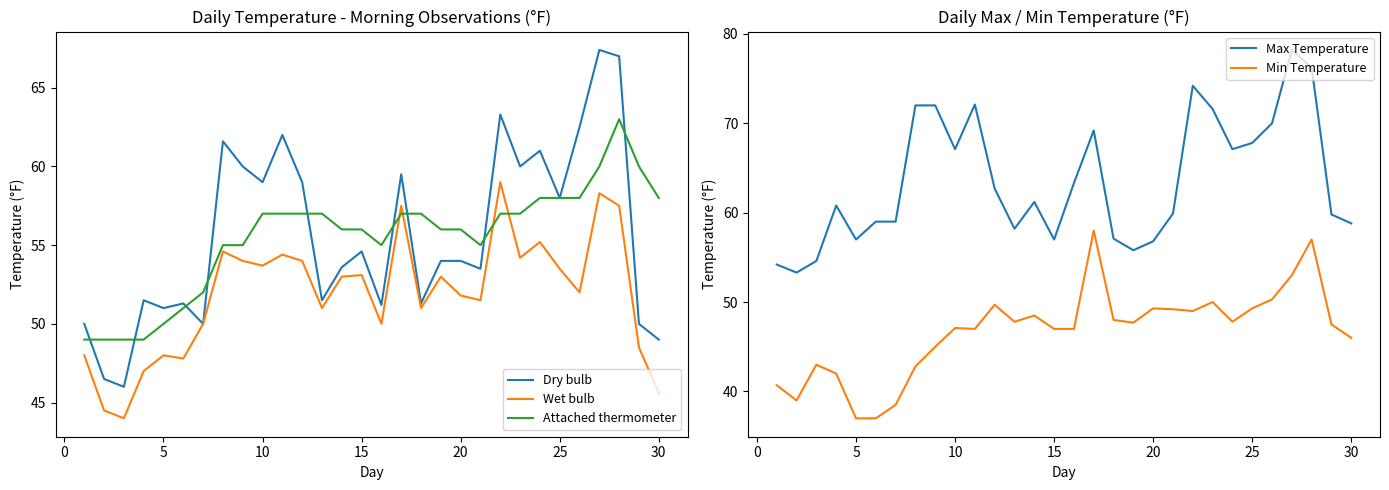

At which label is Dry bulb closest to 56?

15